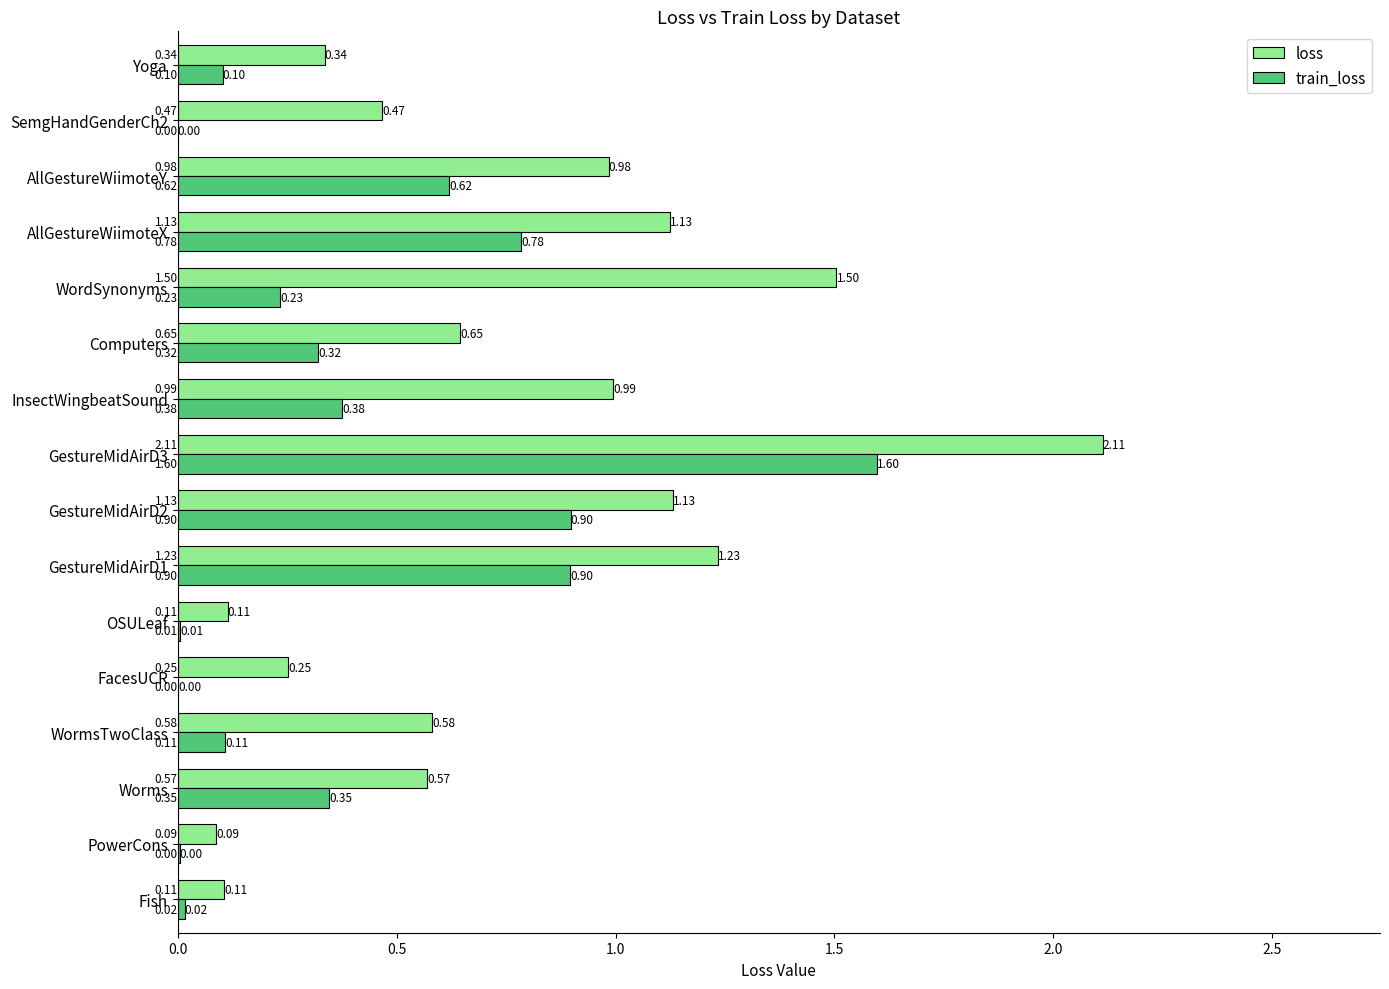

Which series has the widest spread of values?

loss